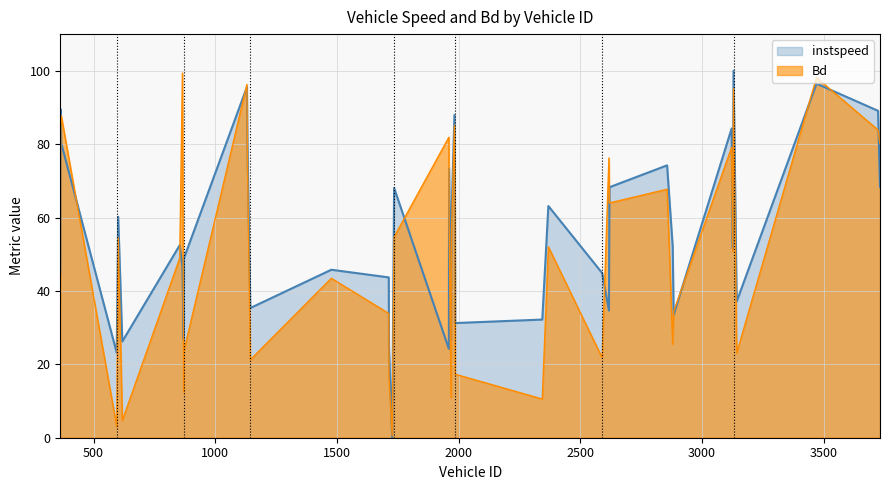

Rank the series at 618 from highest to lowest value.

instspeed, Bd